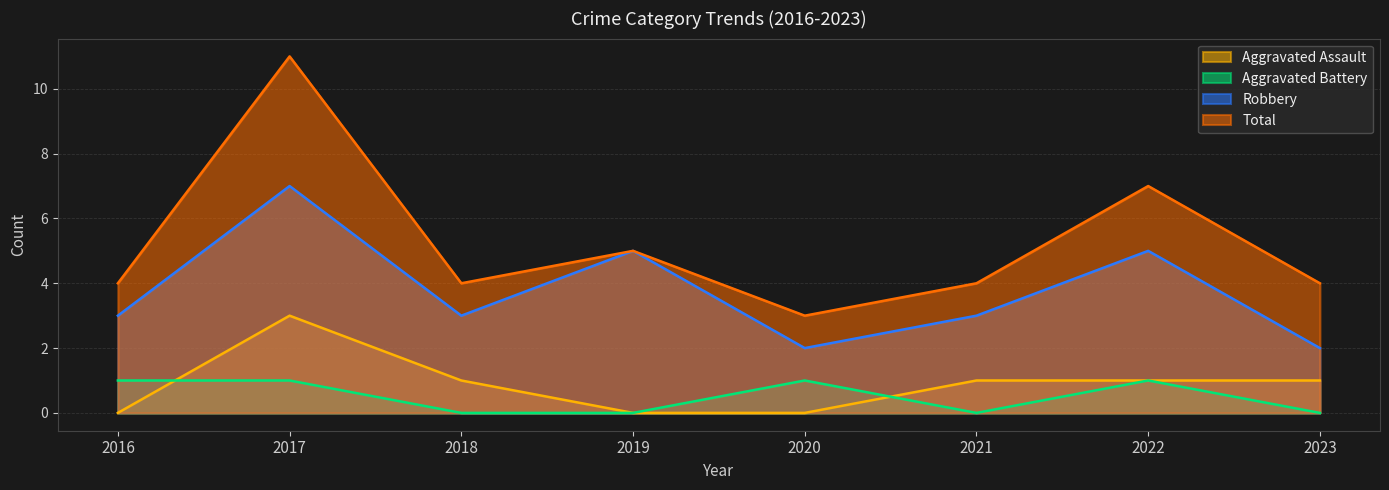

Read the Total value at 2021.

4